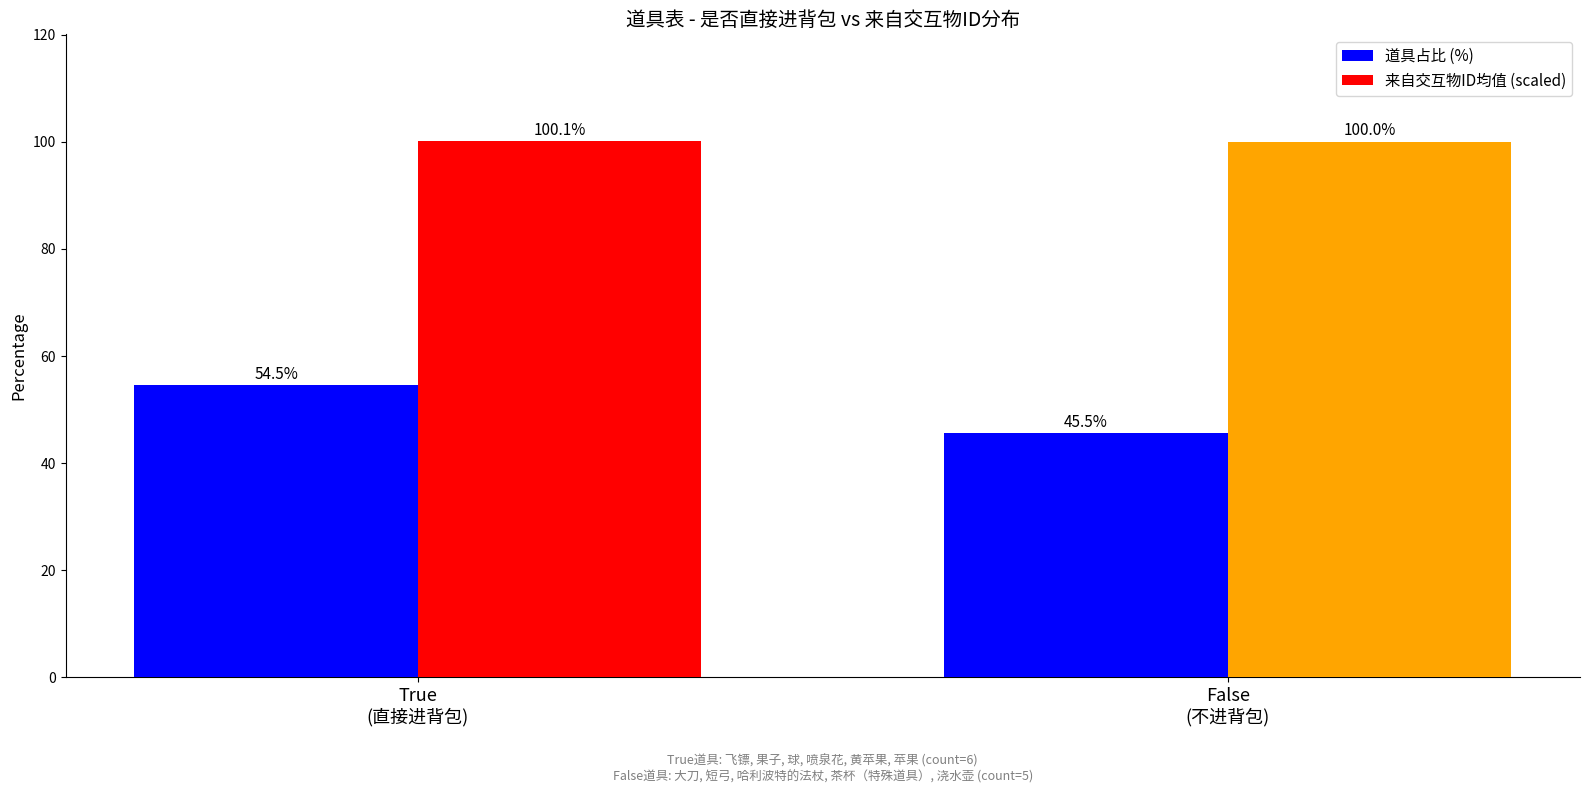

How many data points in 道具占比 (%) are above 54?

1